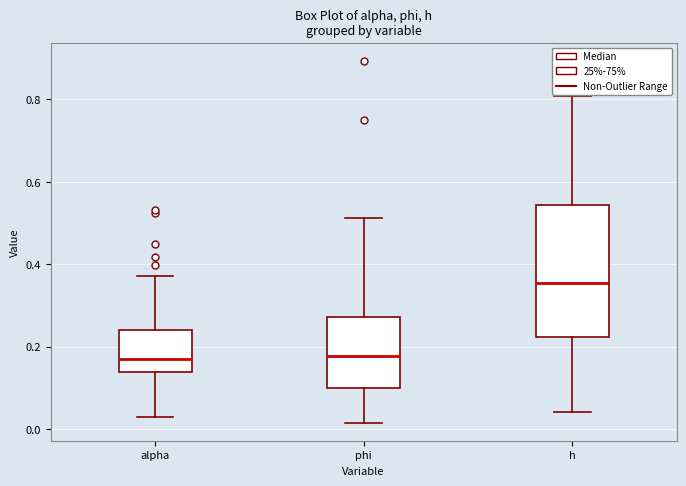

Which box has the highest median line?

h